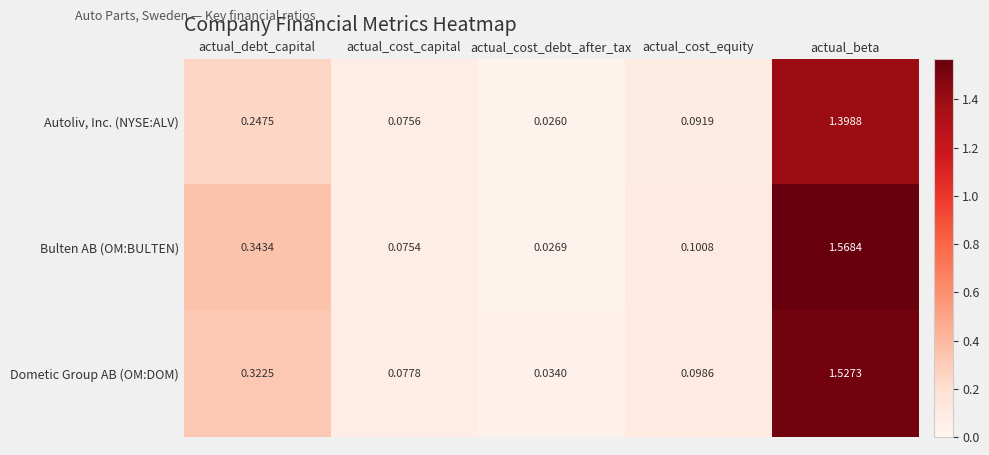

Which series has the largest total across all categories?

Bulten AB (OM:BULTEN)